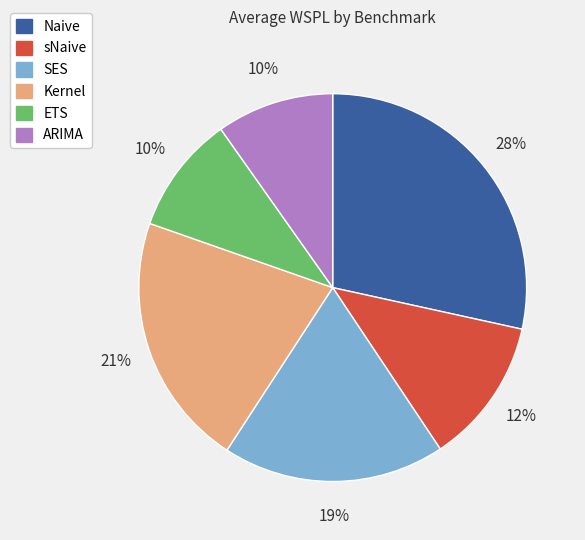

Which has a higher value, sNaive or Kernel?

Kernel